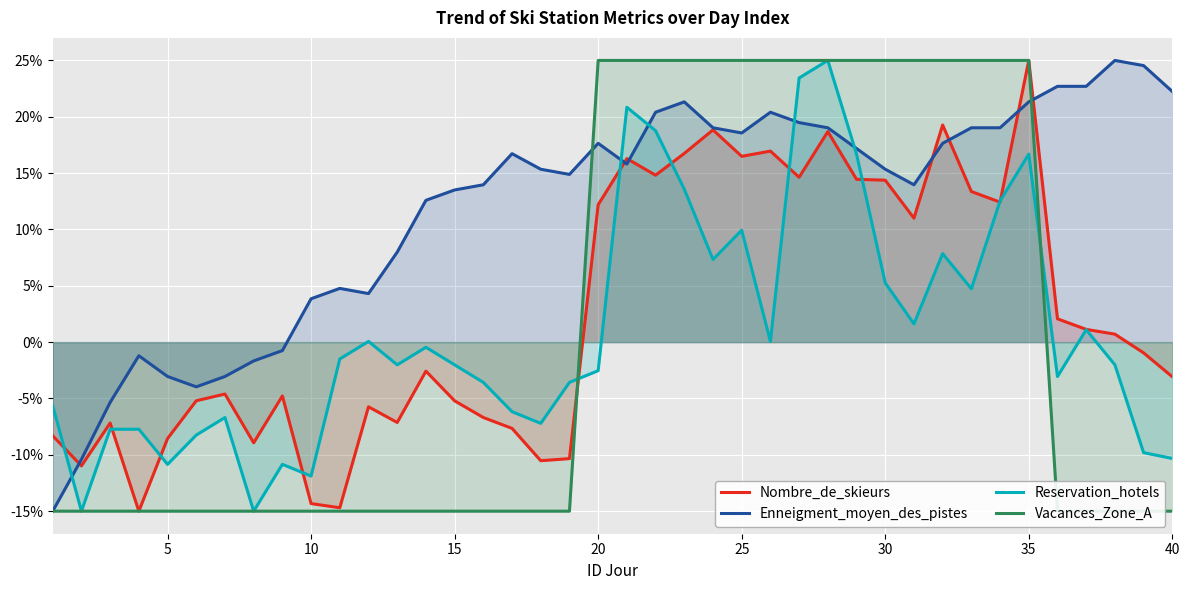

What is the minimum value for Nombre_de_skieurs?

-0.1